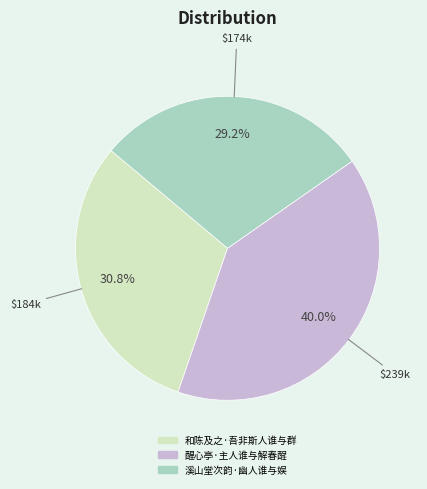

True or false: 和陈及之·吾非斯人谁与群 accounts for 31% of the total.

True